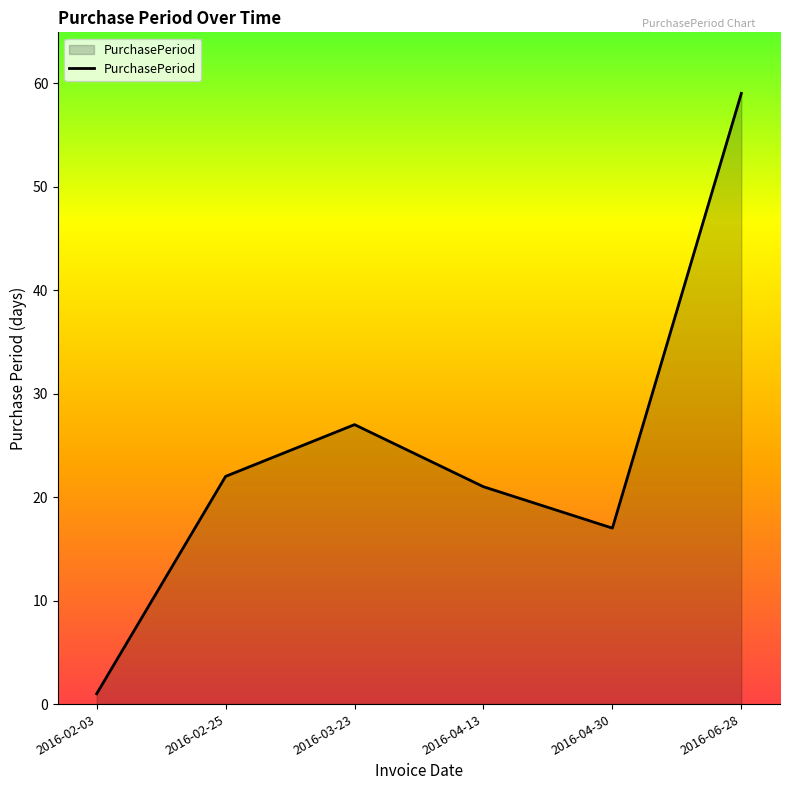

Reading left to right, list all the values displayed in this chart.

1	22	27	21	17	59